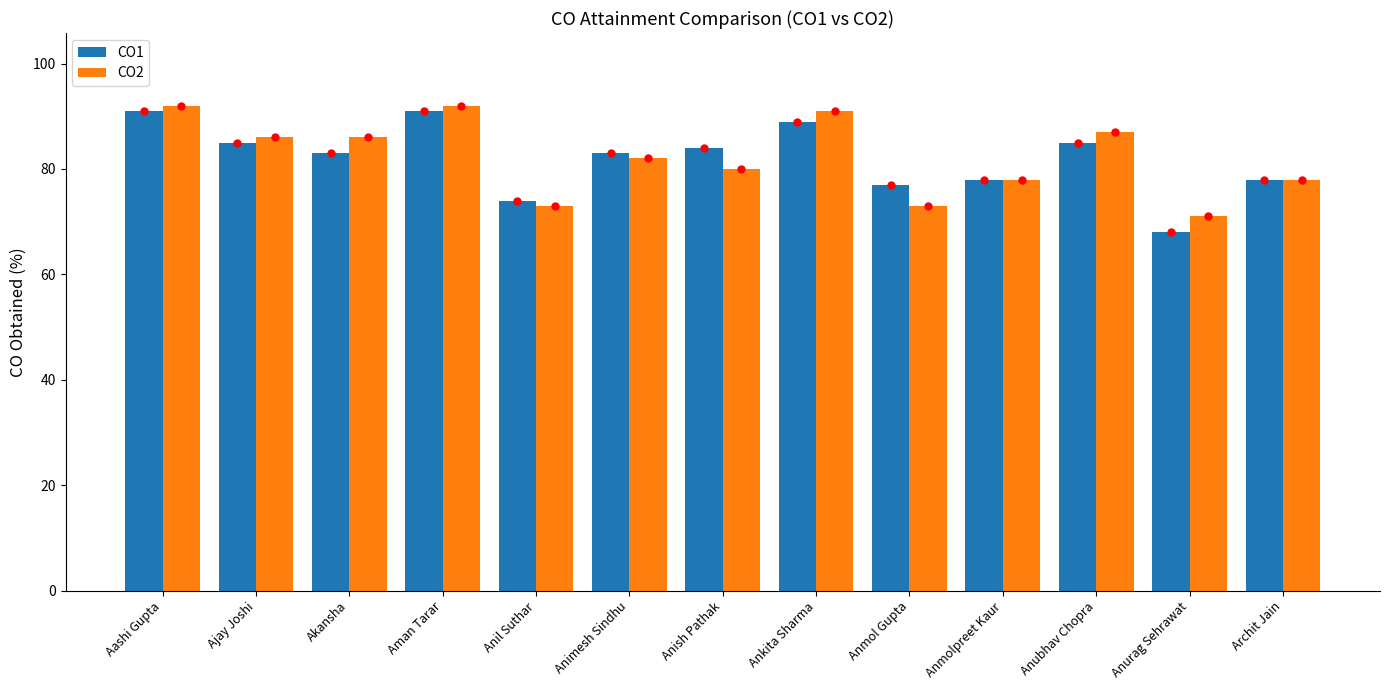

True or false: CO1 has a value of 78 at Archit Jain.

True